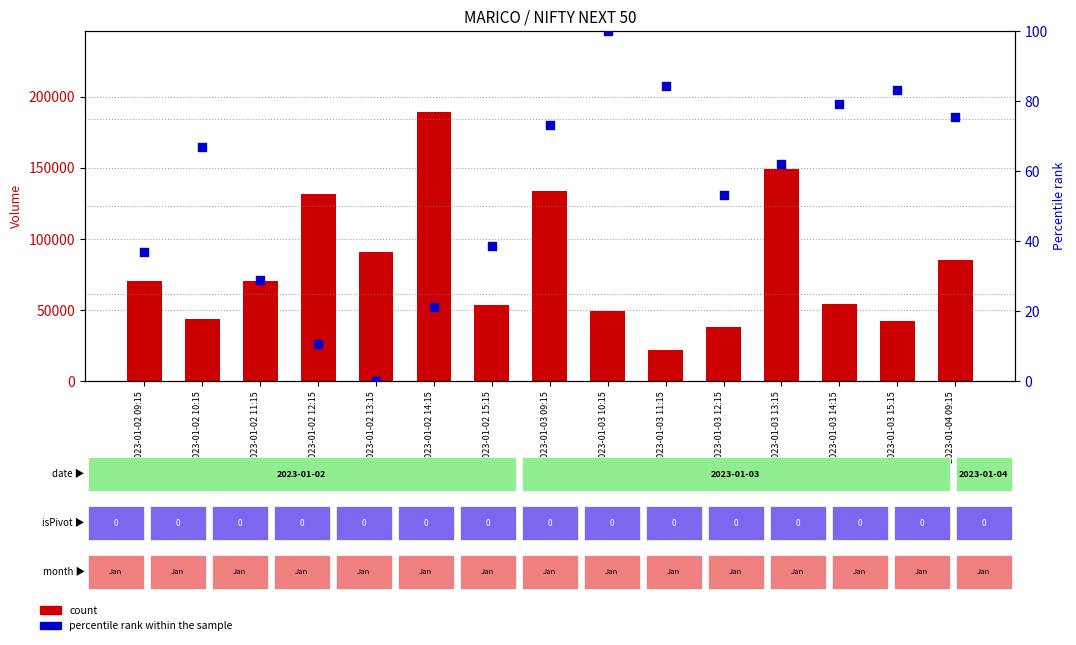

Is the value of percentile rank within the sample at 2023-01-03 12:15 greater than the value of count at 2023-01-03 12:15?

No